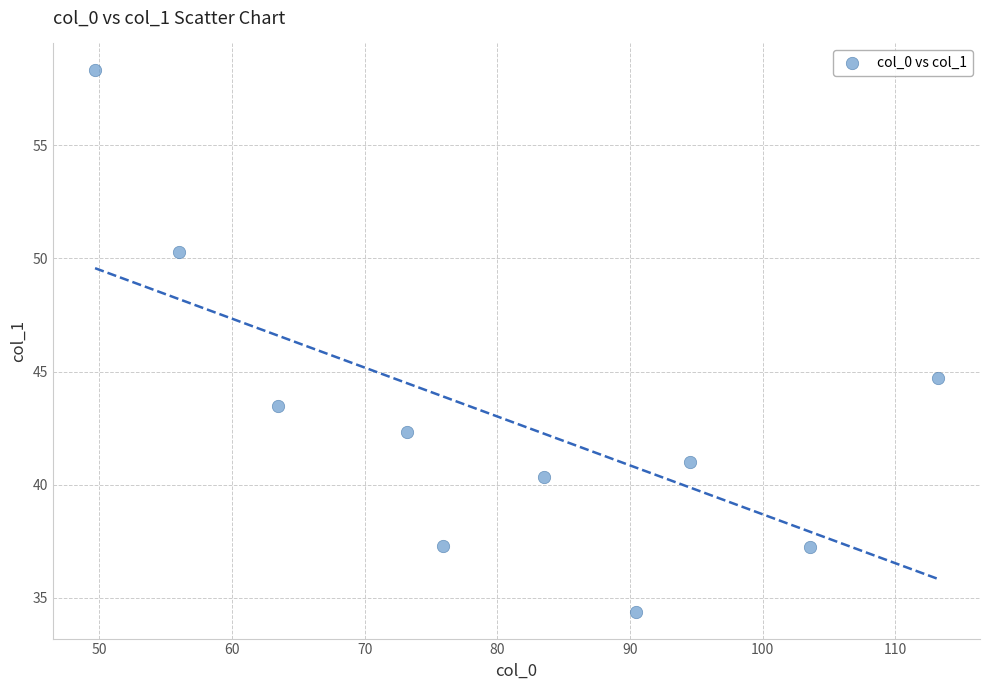

What Y value in the scatter plot is closest to 46?

44.7